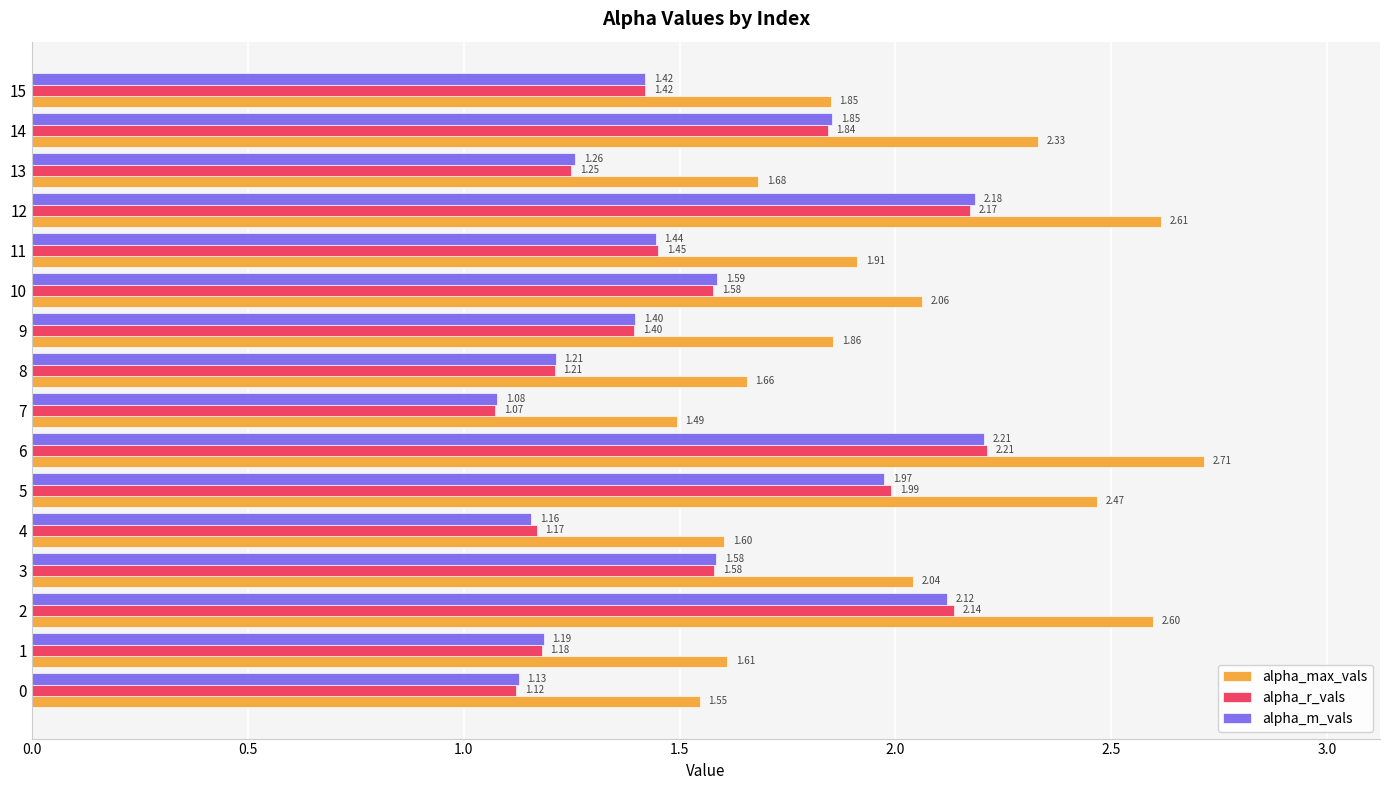

What is the difference between the highest and lowest values at 3?

0.5